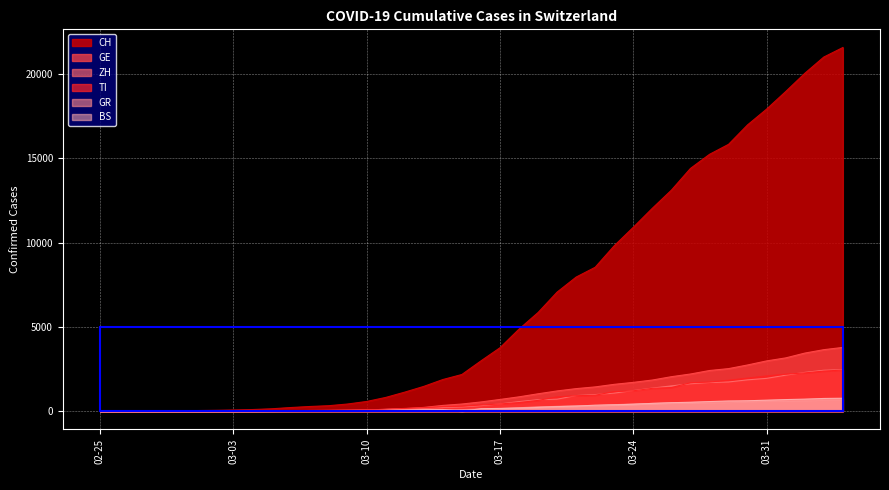

Reading right to left, list all the values displayed in this chart.

CH: 21584	21019	20050	18970	17931	16994	15838	15244	14407	13118	12043	10914	9820	8542	7959	7067	5854	4870	3763	2983	2176	1877	1470	1129	814	575	424	323	276	214	140	96	69	49	35	29	19	8	4	0
GE: 3783	3650	3446	3162	2983	2742	2525	2413	2205	2046	1848	1709	1592	1440	1338	1200	1031	850	695	546	424	341	222	149	108	75	55	40	38	25	17	14	13	10	9	8	4	1	1	0
ZH: 2461	2428	2300	2136	1947	1859	1733	1701	1627	1500	1368	1221	1073	984	925	711	679	568	429	326	250	218	163	140	101	62	49	40	34	29	23	15	13	10	7	6	2	2	0	0
TI: 2442	2377	2271	2195	2091	1962	1837	1727	1688	1401	1354	1209	1162	945	916	849	638	511	426	368	293	265	206	163	108	75	61	49	41	28	25	13	8	4	2	2	1	1	1	0
GR: 680	678	655	635	617	591	542	527	513	487	458	419	386	327	311	283	252	204	152	118	93	73	65	53	44	32	28	19	18	16	15	13	10	9	6	6	6	2	2	0
BS: 767	754	714	687	653	617	605	569	530	501	462	410	374	356	297	270	220	181	164	143	0	100	92	73	49	33	28	24	21	15	8	3	3	1	1	1	1	1	0	0